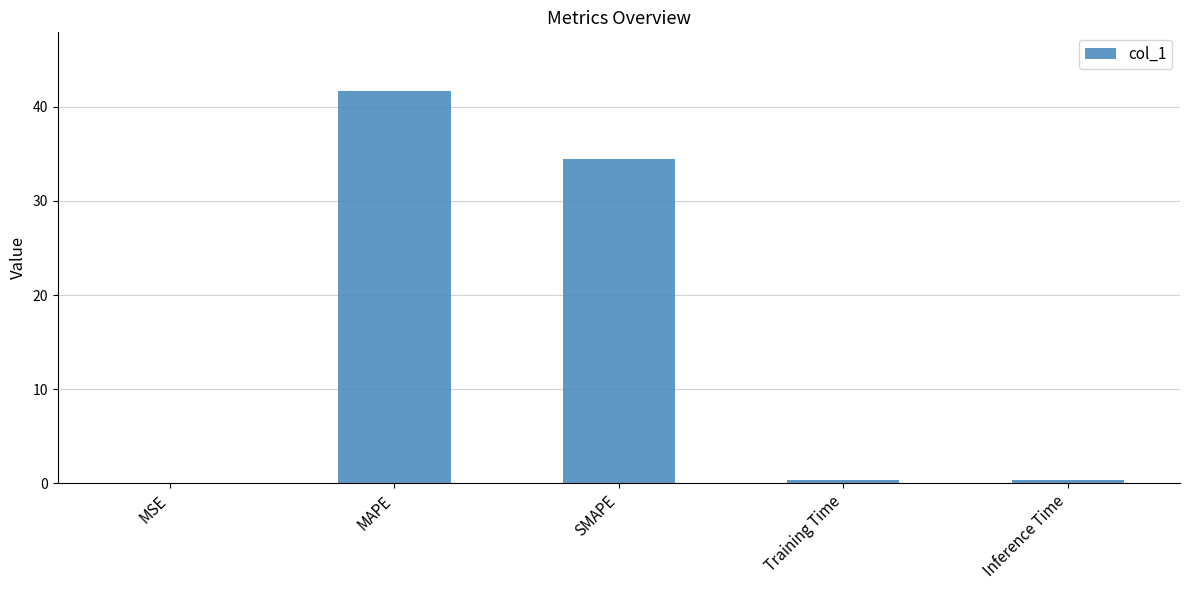

What value does the data have at SMAPE?

34.5